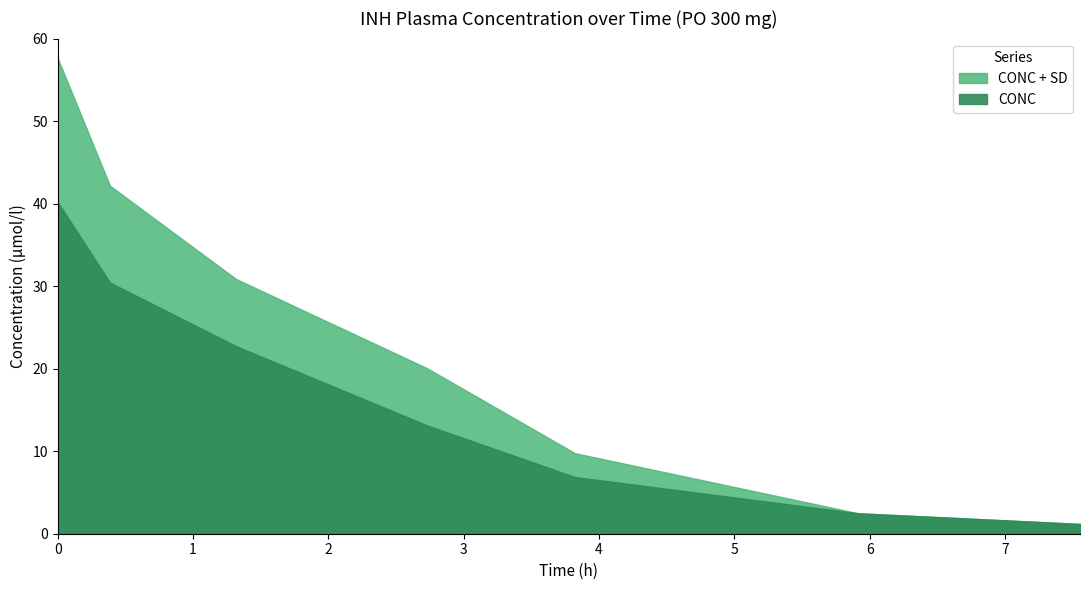

What is the difference between the maximum and minimum values in the CONC series?

39.0